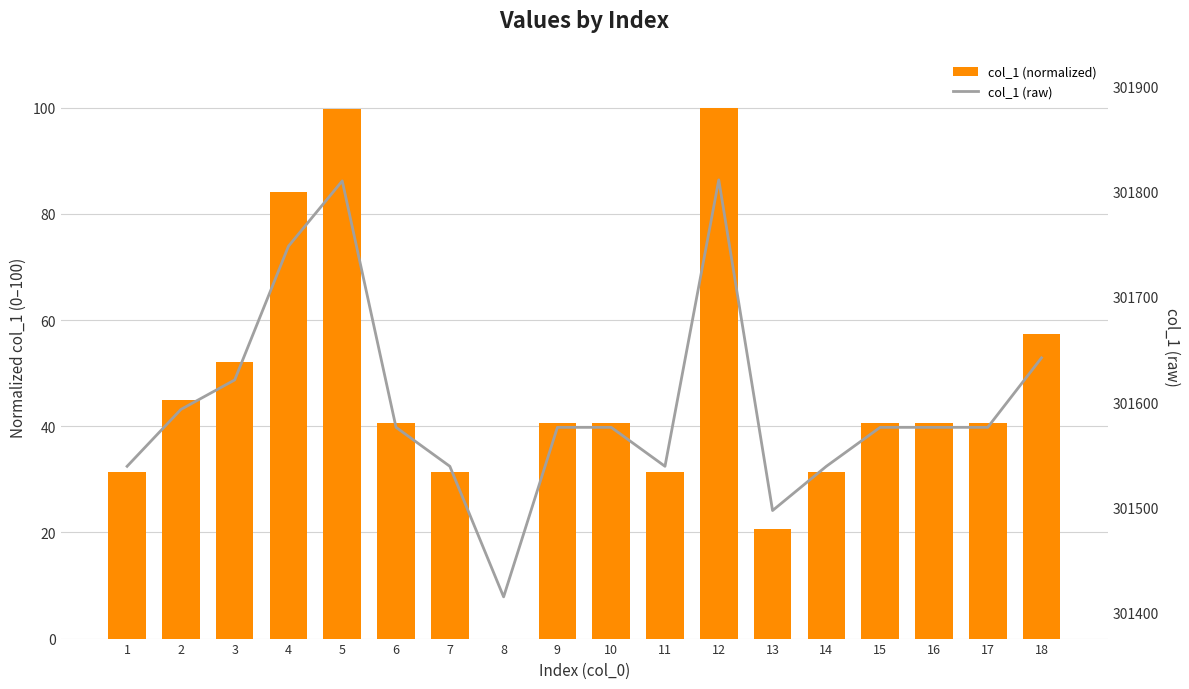

At which category is the sum across all series the highest?

12